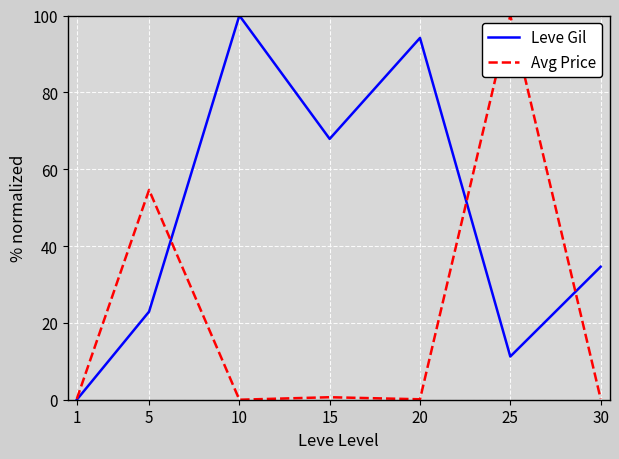

Between 5 and 20, which series saw the biggest shift?

Leve Gil